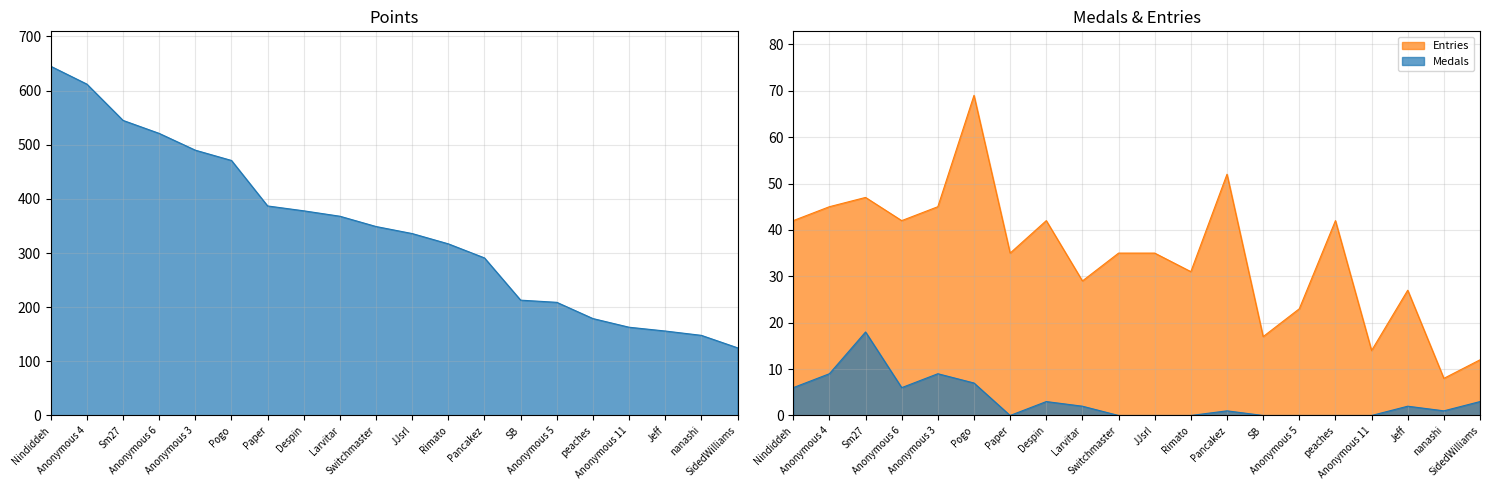

How many lines are shown in the chart?

3